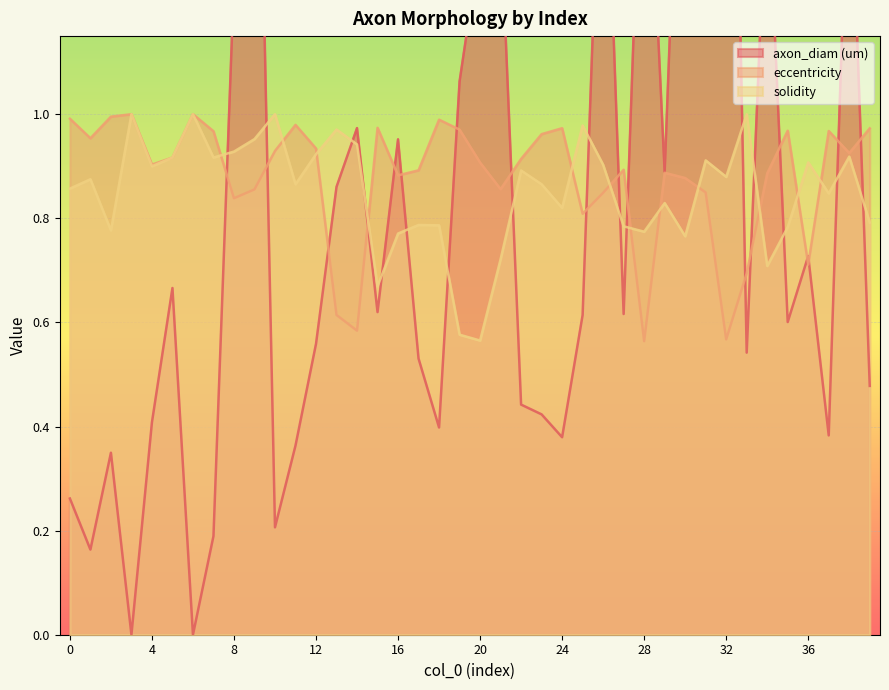

List the series in order of their overall mean, highest first.

eccentricity, solidity, axon_diam (um)